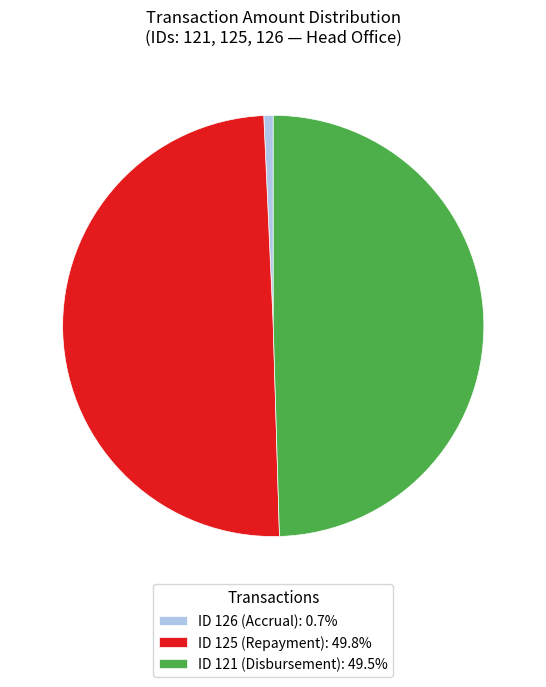

Is the sum of ID 126 (Accrual): 0.7% and ID 125 (Repayment): 49.8% greater than half?

Yes